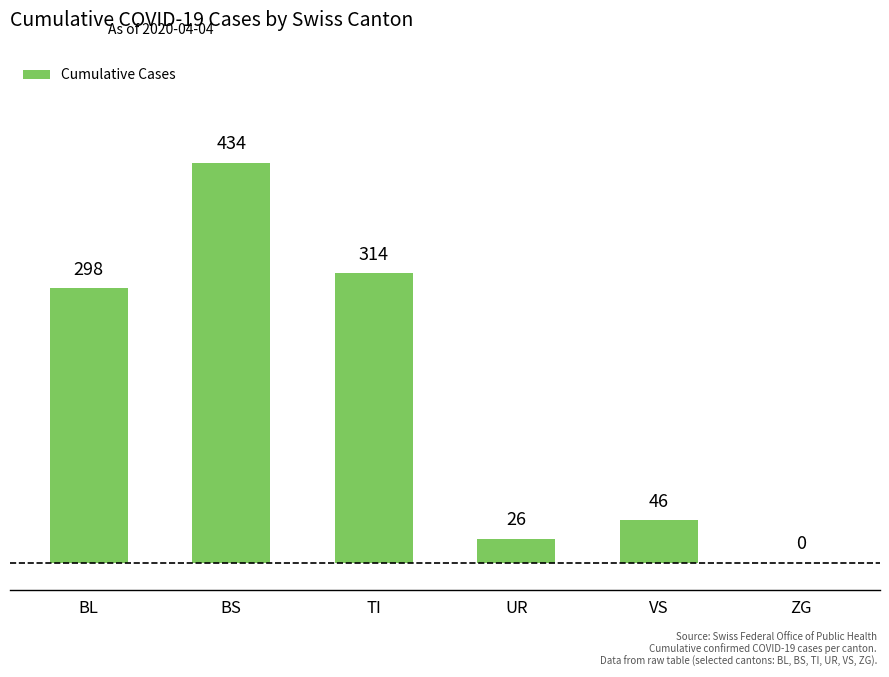

What is the sum of the values at UR and ZG?

26